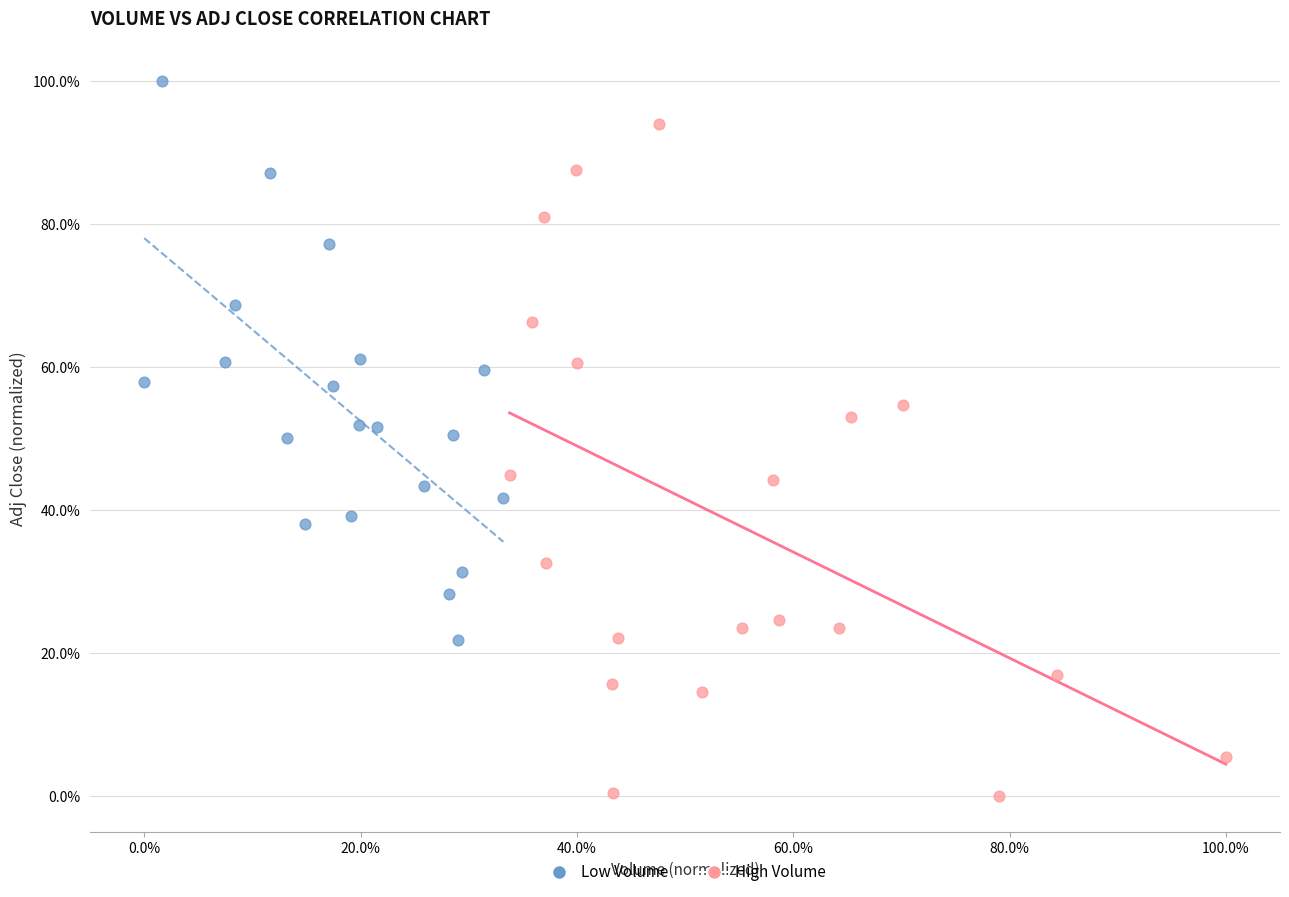

Which series contains the lowest Y value?

High Volume